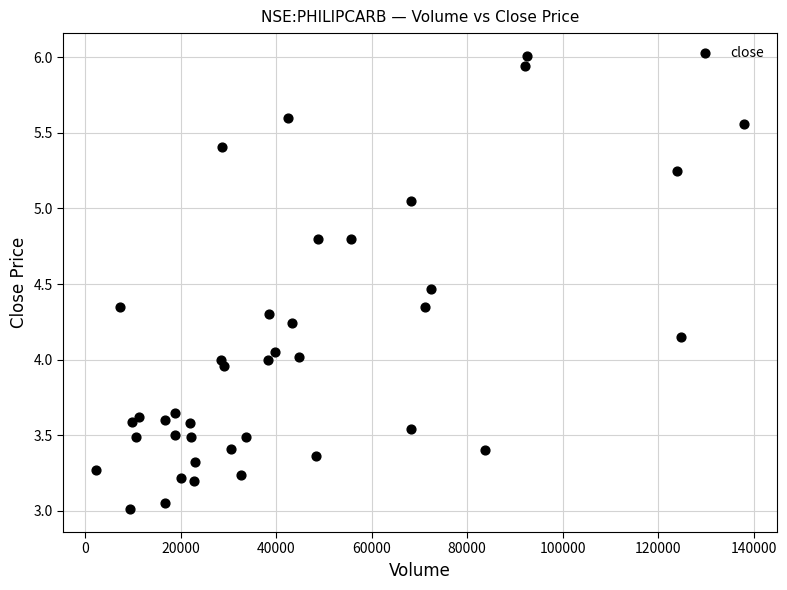

What is the range of X values (max minus min)?

135750.0